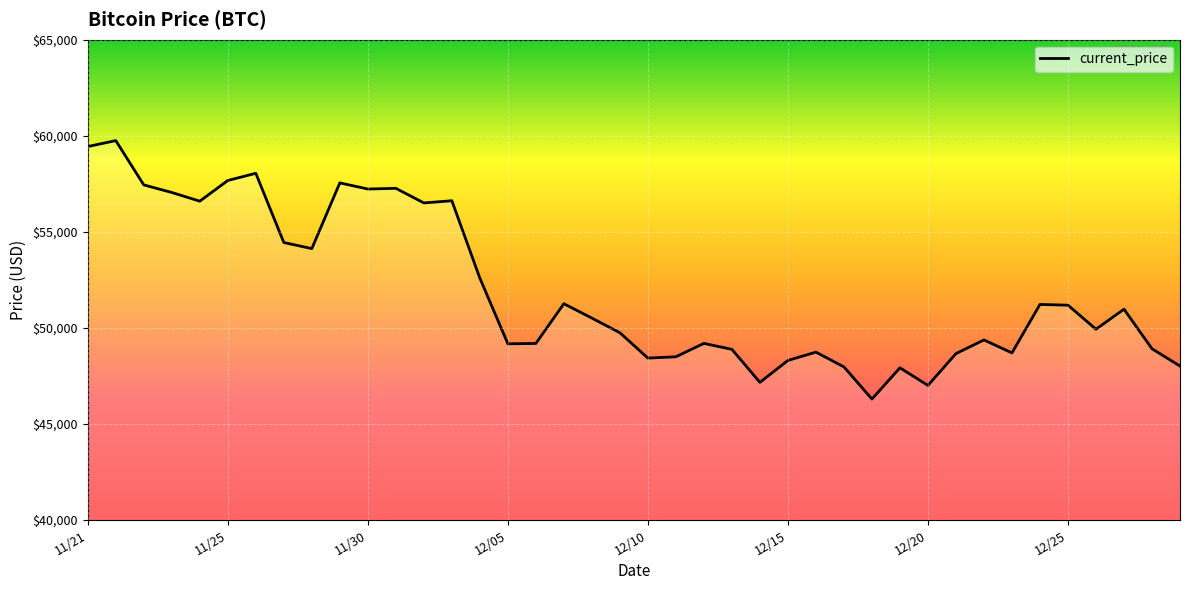

What is the difference between the maximum and minimum values?

13453